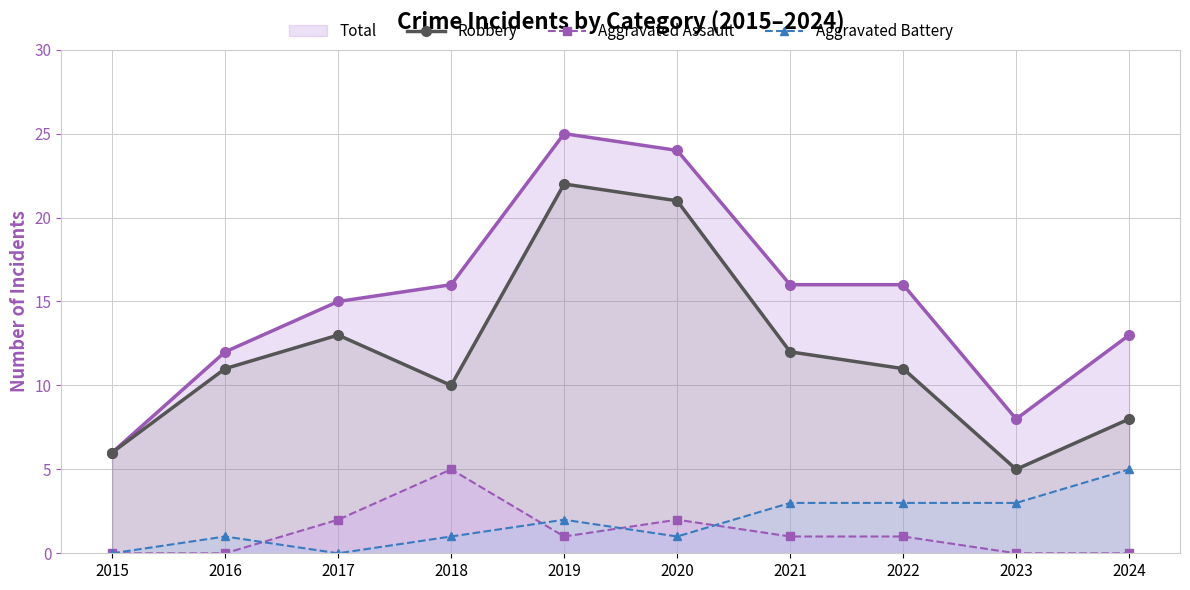

True or false: Aggravated Assault and Total (line) cross at least once.

False